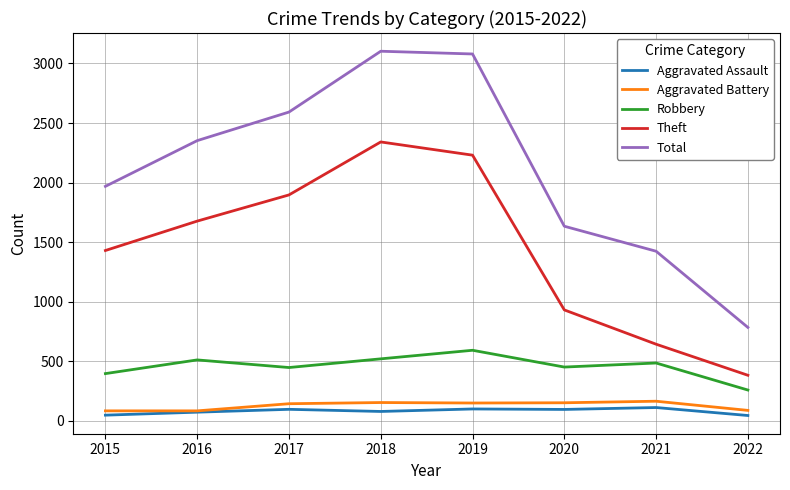

True or false: Aggravated Battery has more than 0 points higher than both neighbors.

True